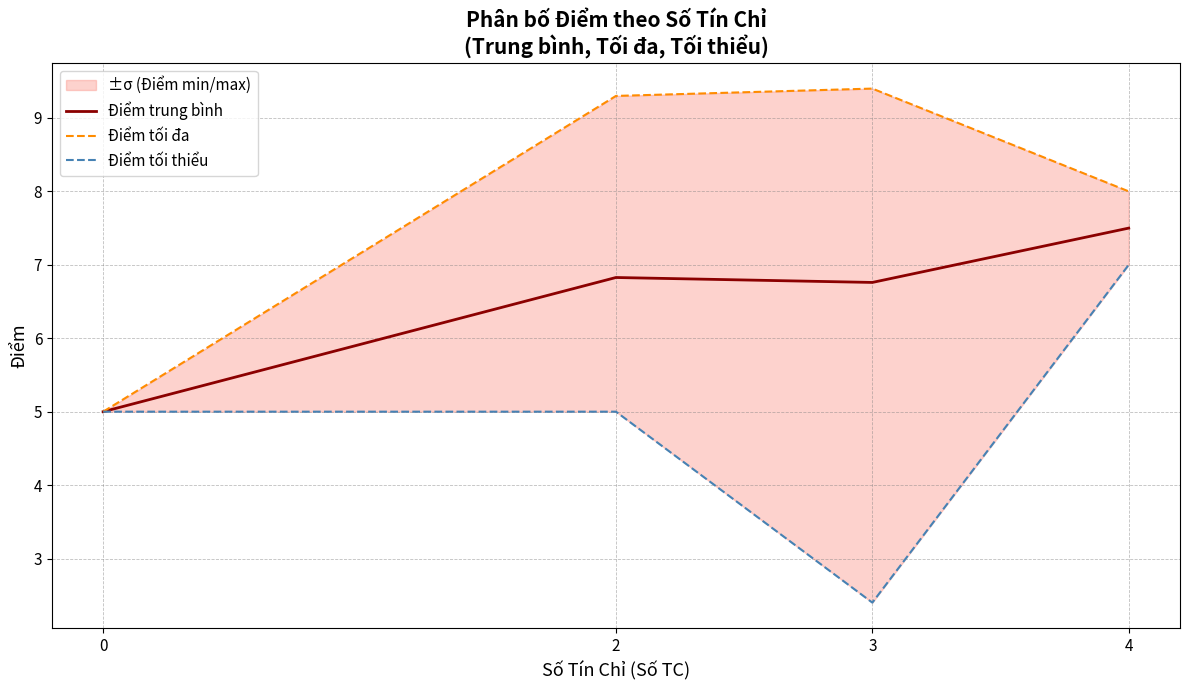

True or false: Điểm tối thiểu and Điểm tối đa intersect in this chart.

False